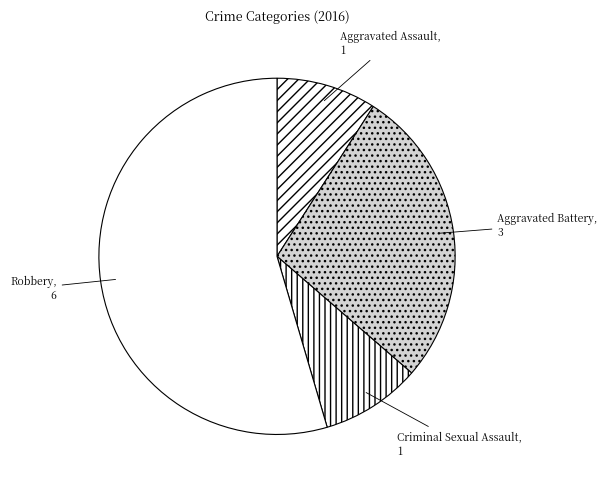

What is the ratio of the value at Criminal Sexual Assault to the value at Robbery?

0.2